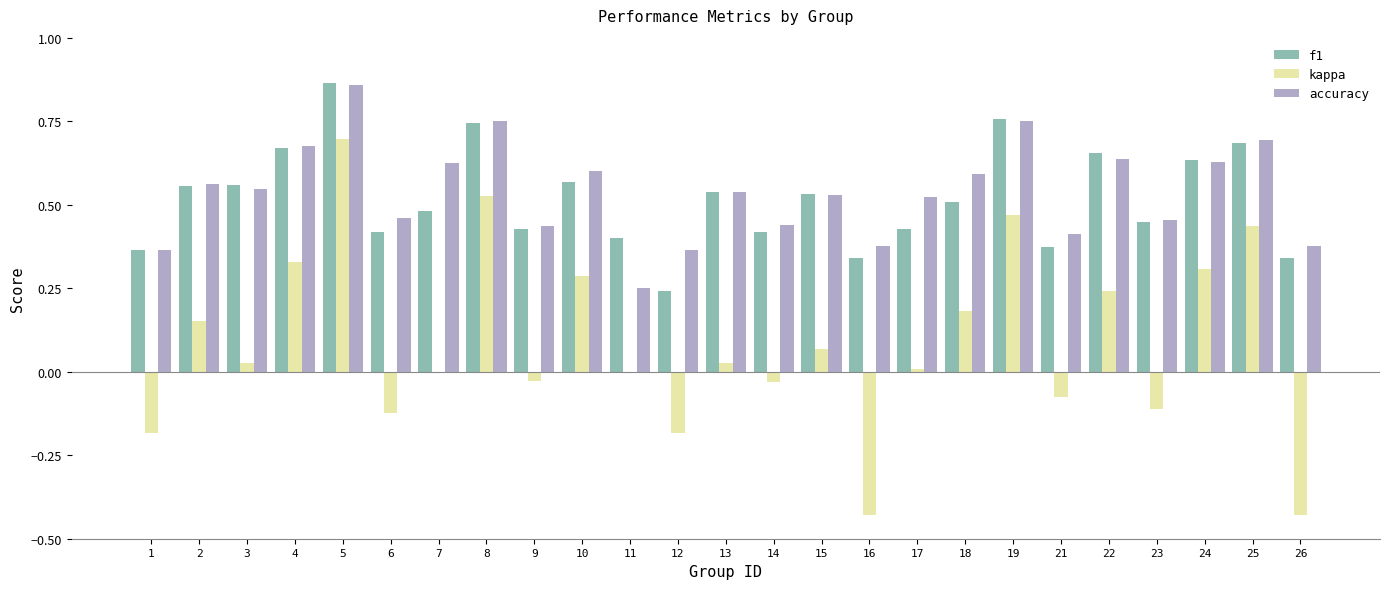

Which series has the largest total across all categories?

accuracy